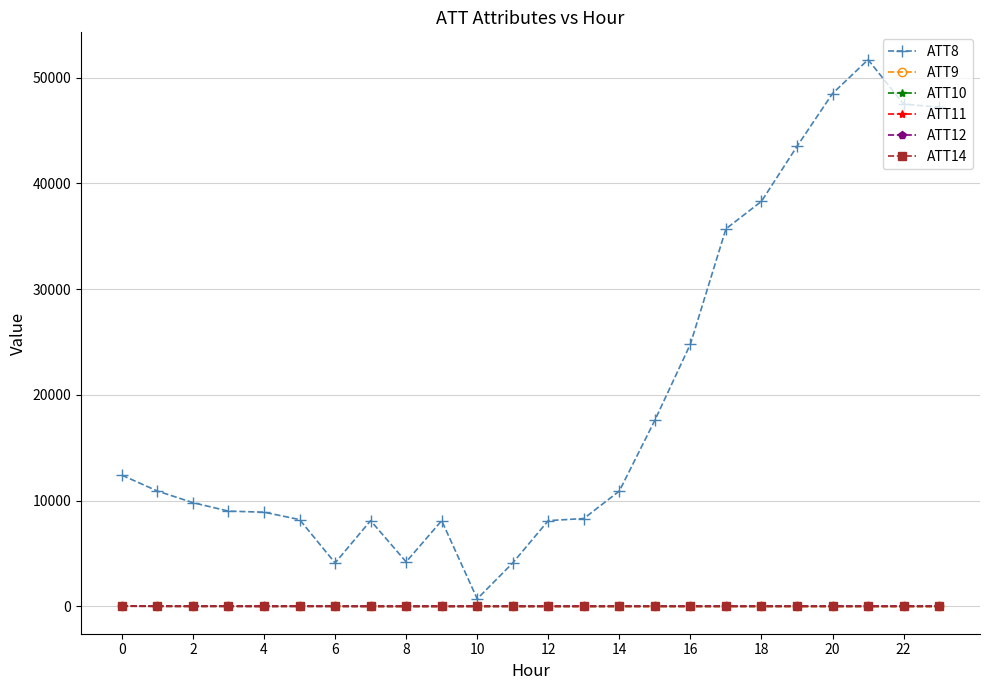

What is the label of the 20th point from the left?

19